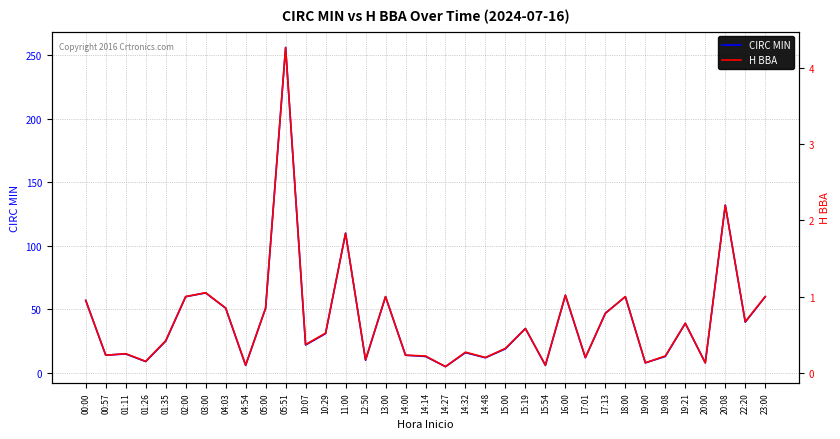

Is it true that H BBA equals 0.1 at 19:00?

True